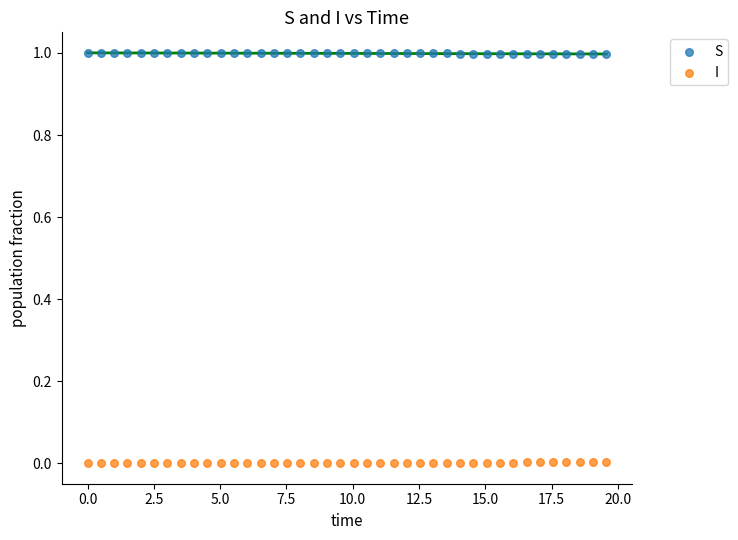

Across all data points, what is the range of X values (max minus min)?

19.6